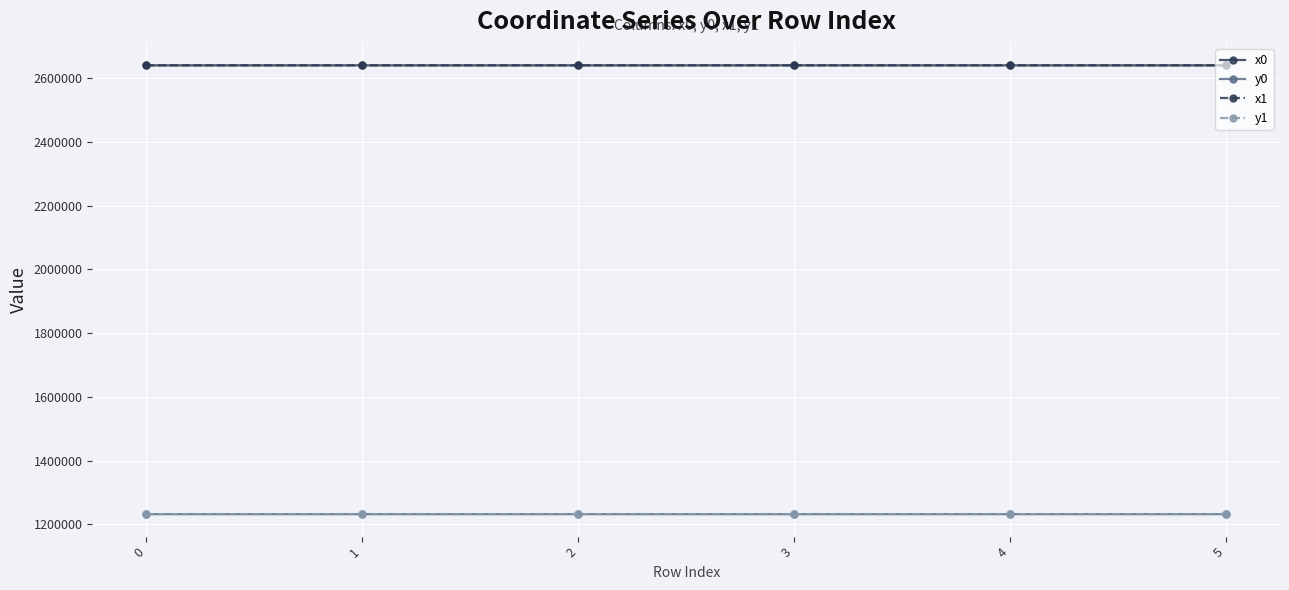

What is the lowest value of the x1 series?

2639998.9